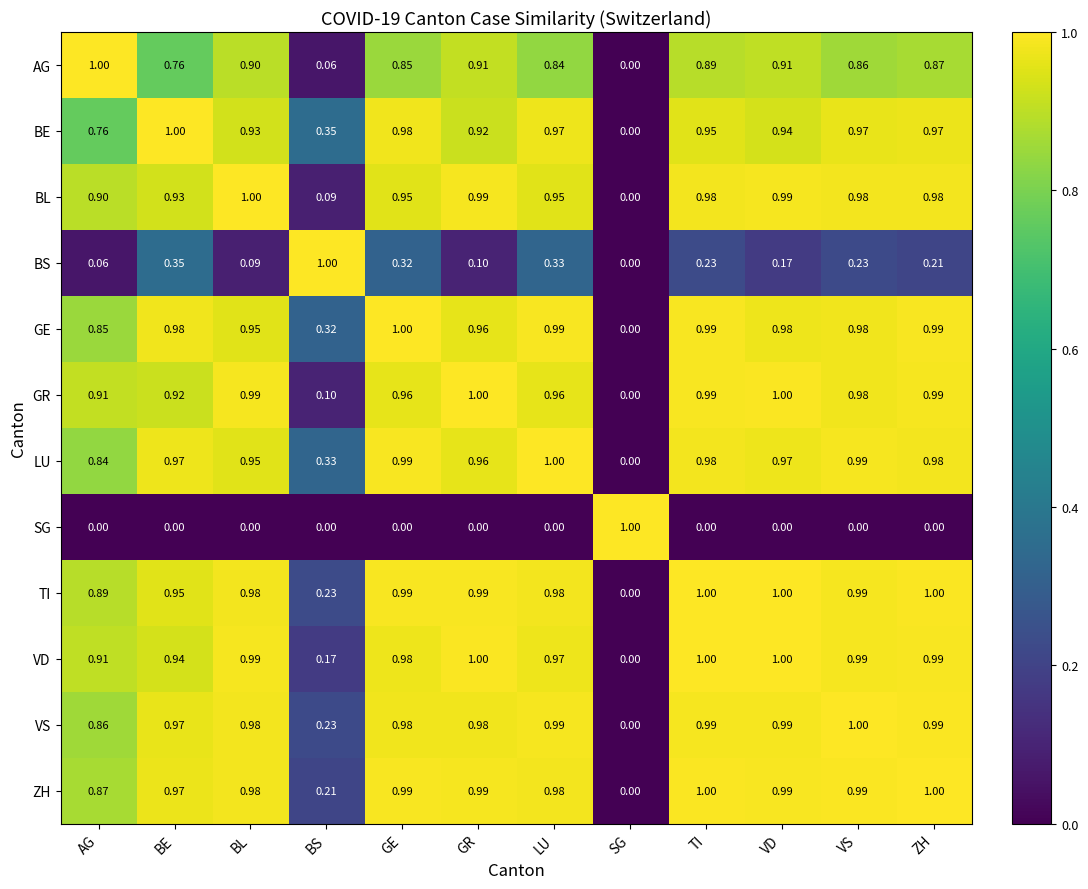

Where is ZH nearest to the value 0?

SG